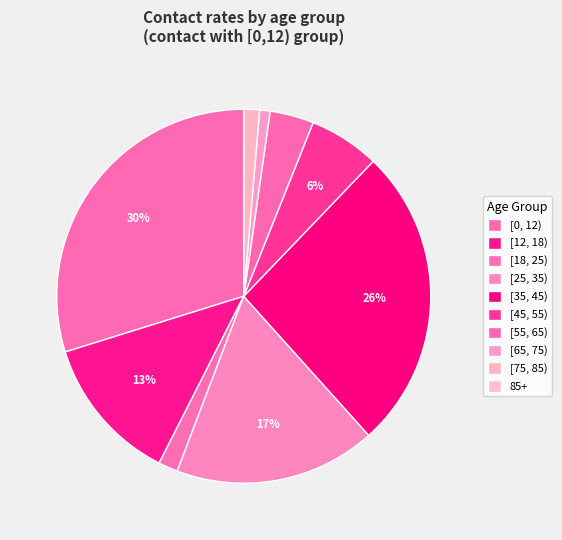

To the nearest percent, what is the difference between the largest and smallest slice percentages?

30%